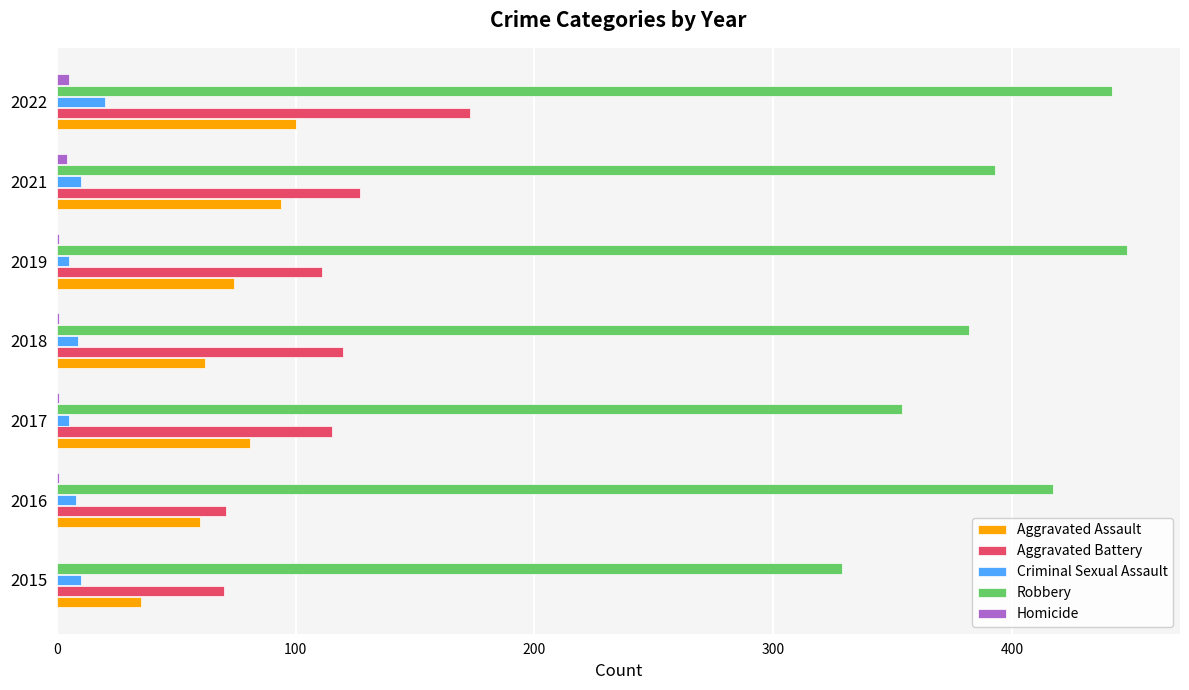

True or false: Aggravated Battery has a value of 127 at 2021.

True